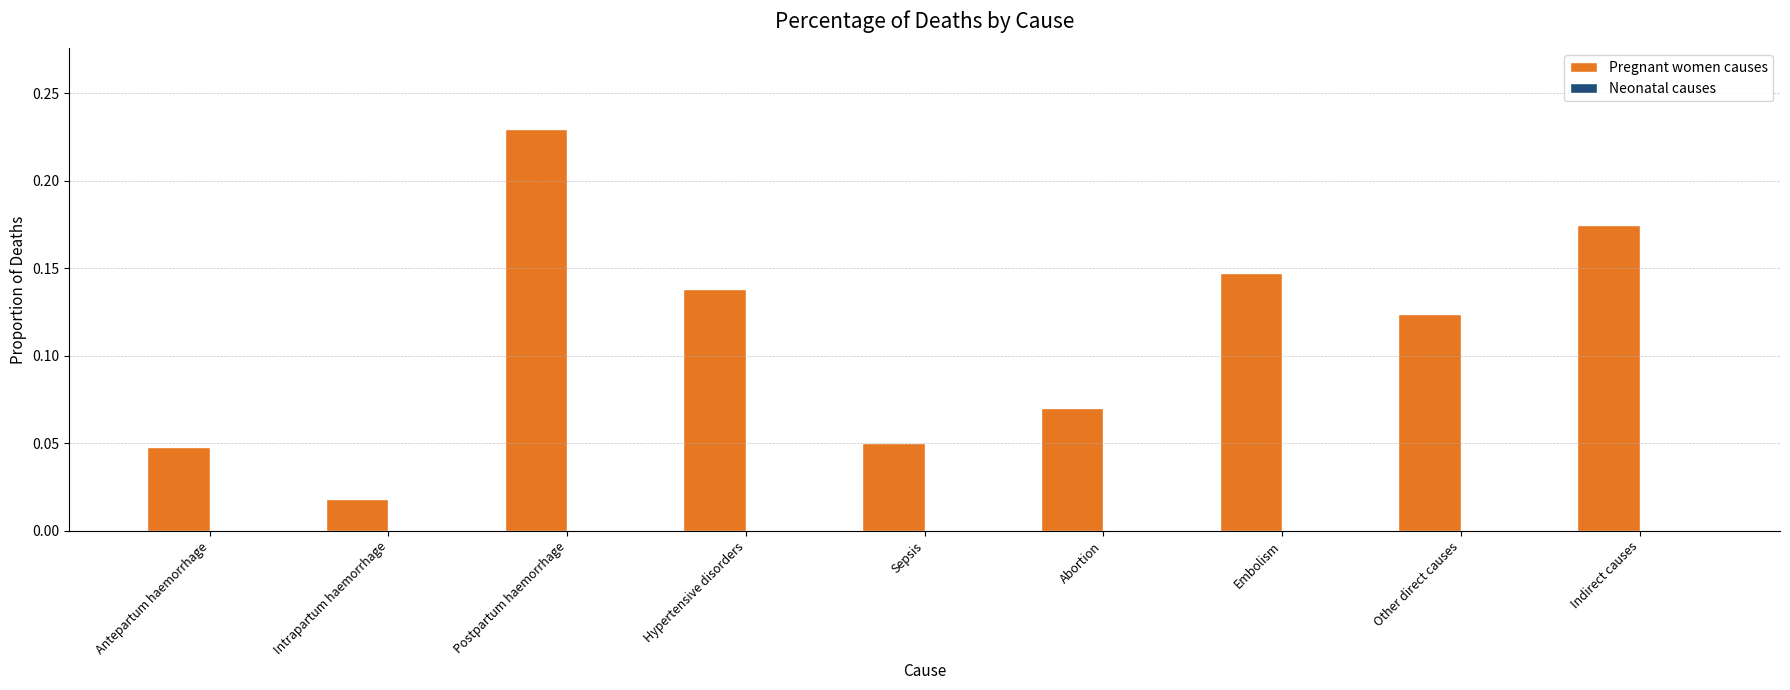

What is the sum of all values?

1.0